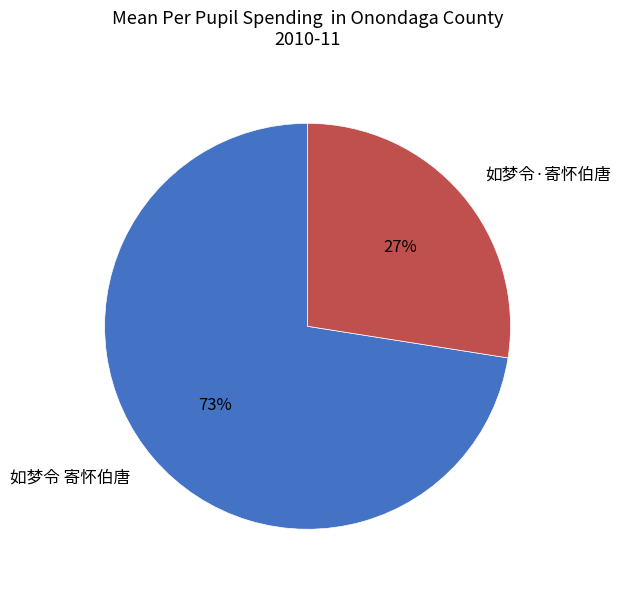

Do 如梦令·寄怀伯唐 and 如梦令 寄怀伯唐 together represent more than half of the pie?

Yes